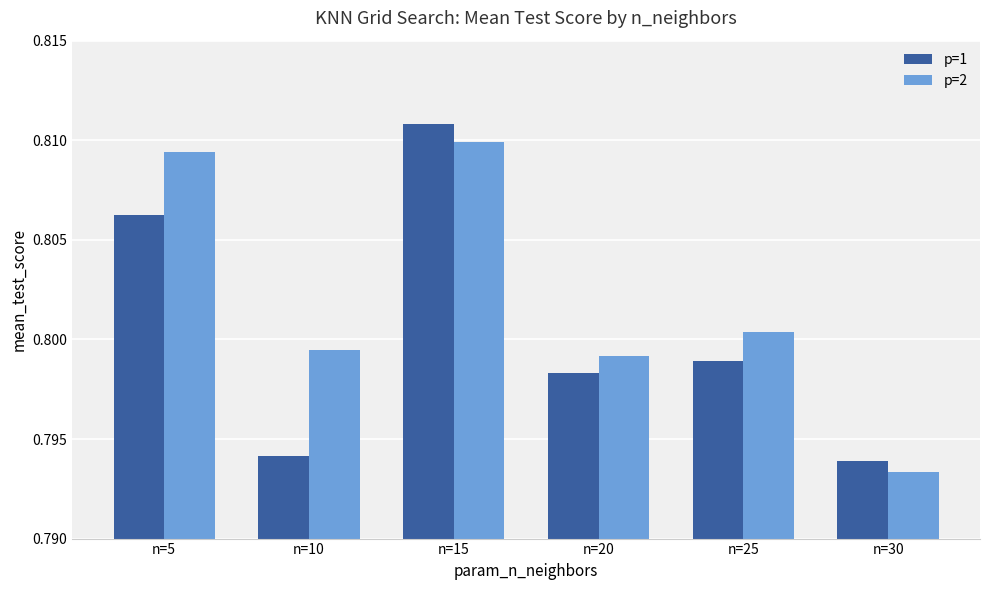

Which series has the largest range (max minus min)?

p=1